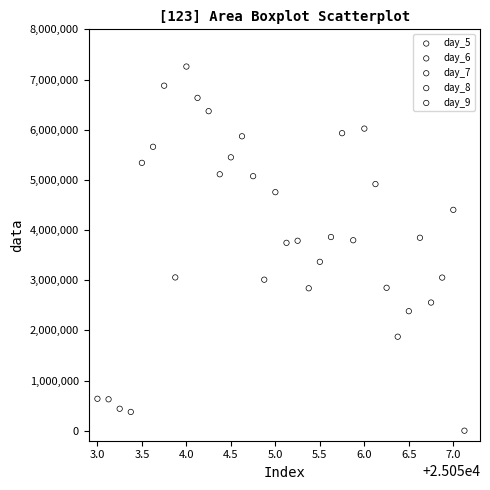

Which series reaches the maximum Y coordinate?

day_6